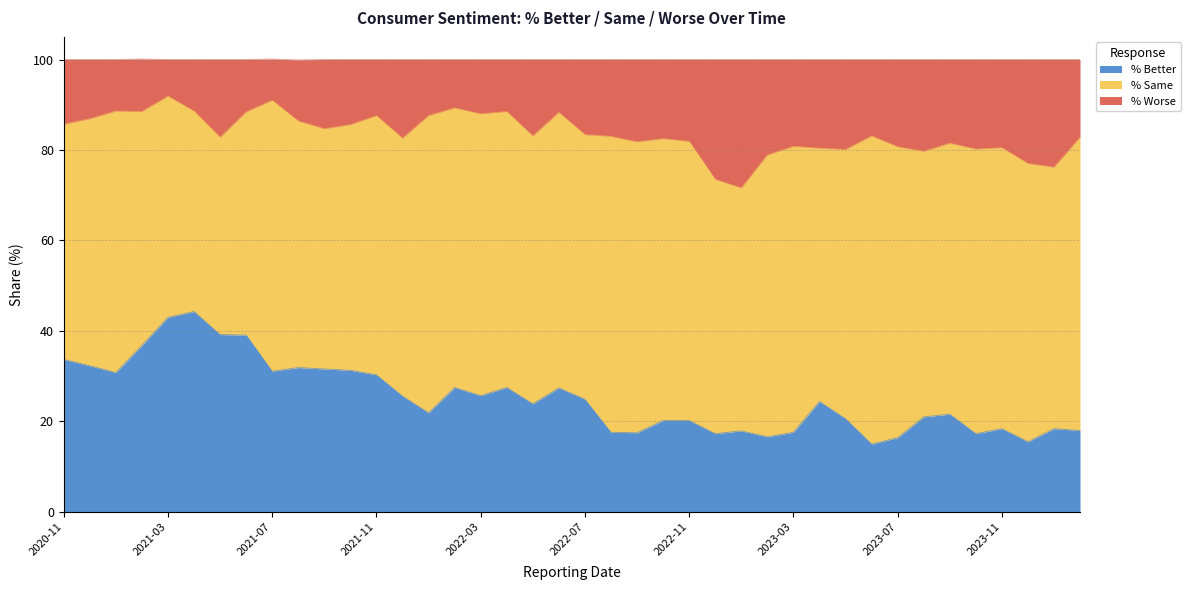

Does the chart have visible grid lines?

Yes